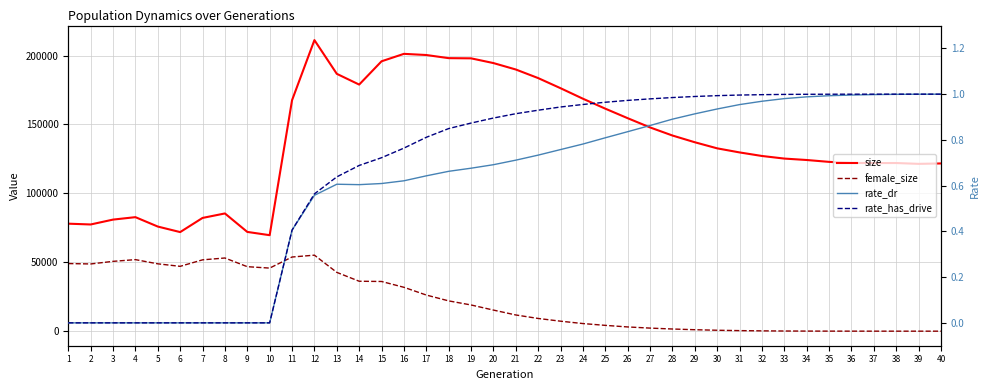

At which category is the sum across all series the highest?

12